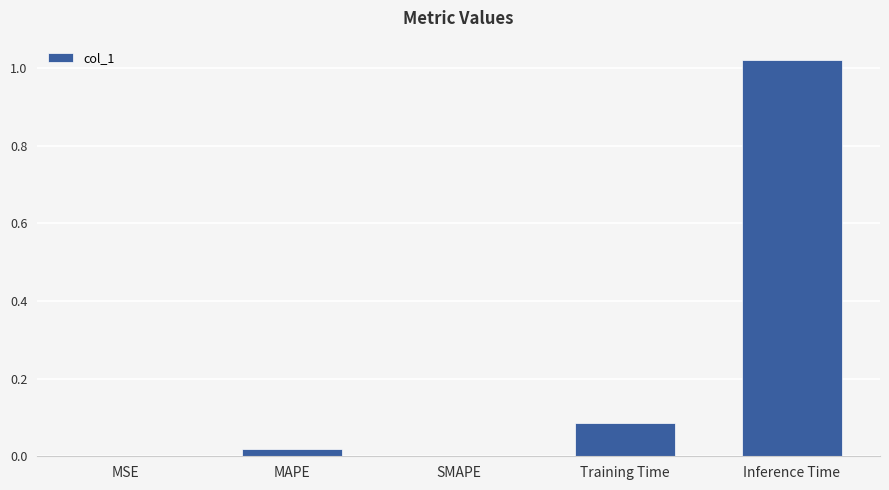

Between MSE and Training Time, which is larger?

Training Time